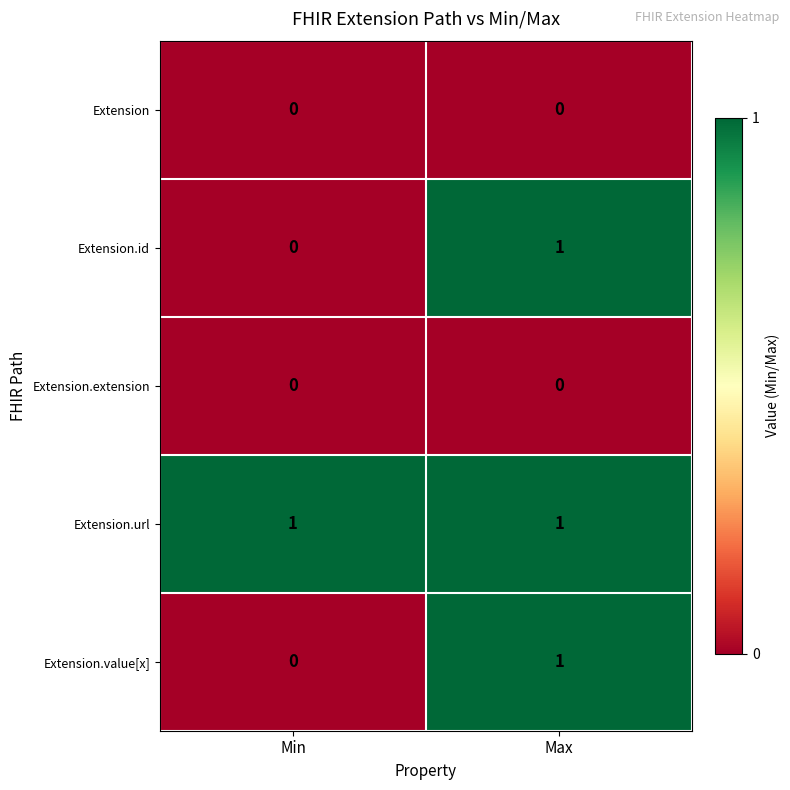

Reading left to right, list all the values displayed in this chart.

Extension: 0	0
Extension.id: 0	1
Extension.extension: 0	0
Extension.url: 1	1
Extension.value[x]: 0	1